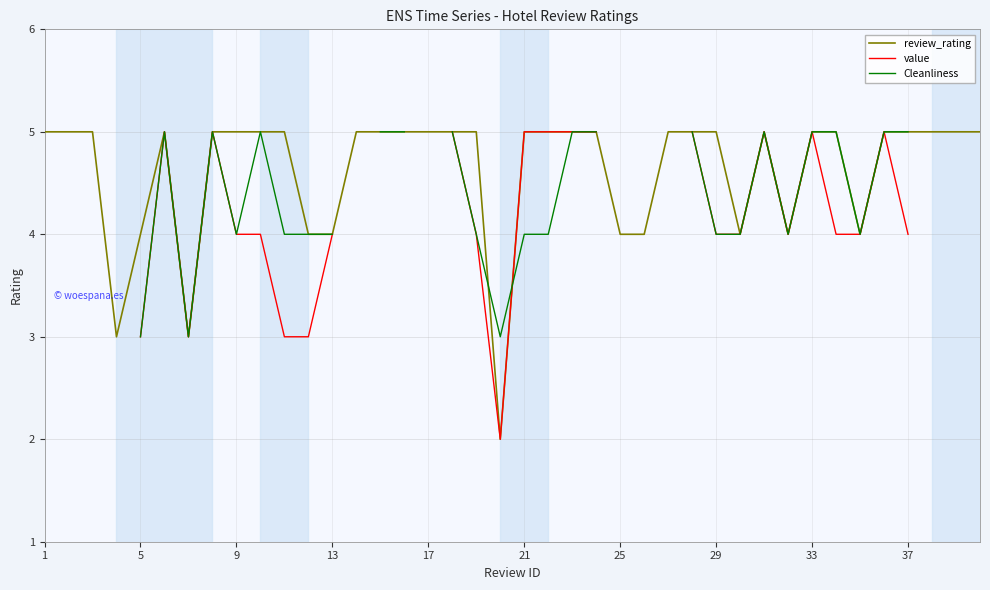

What is the lowest value of the review_rating series?

2